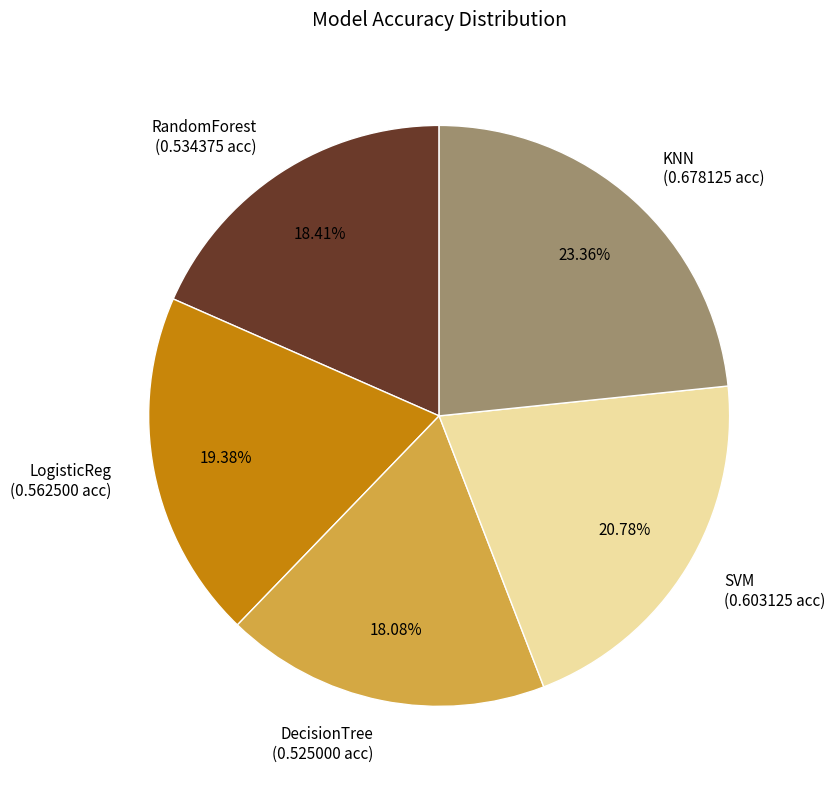

Combined, do RandomForest and DecisionTree account for over 50%?

No